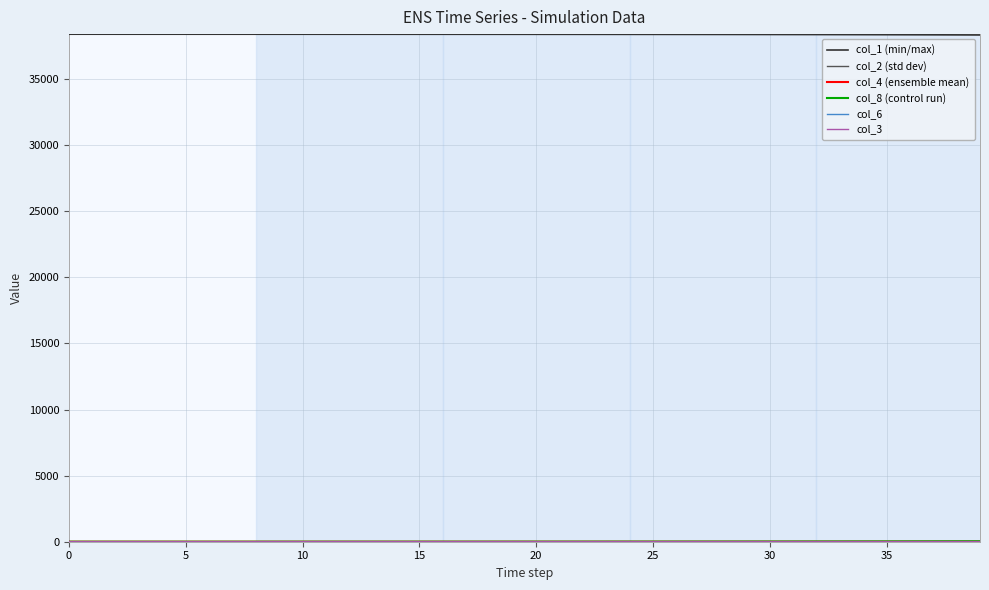

What is the maximum value shown in the chart?

38403.0